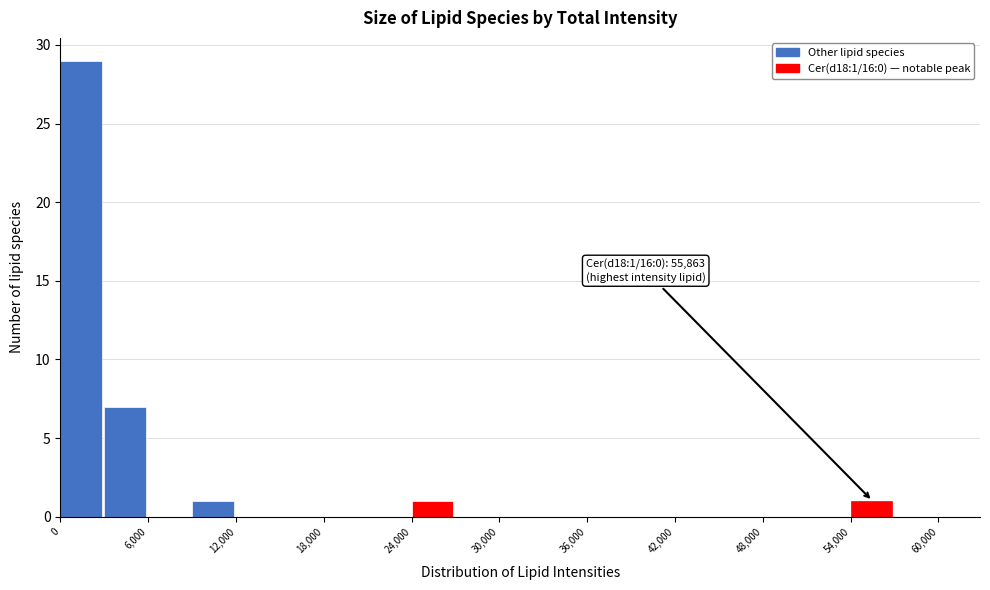

Read against the x-axis, roughly where is the centre of the tallest bar?

1000